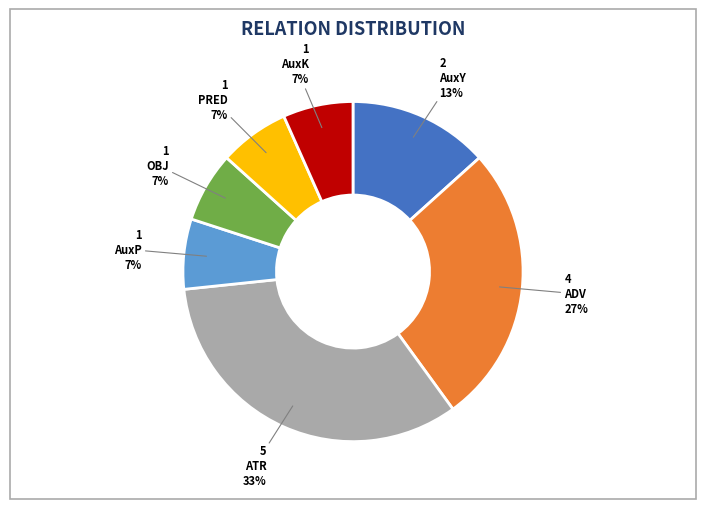

Is the sum of AuxP and ATR greater than half?

No